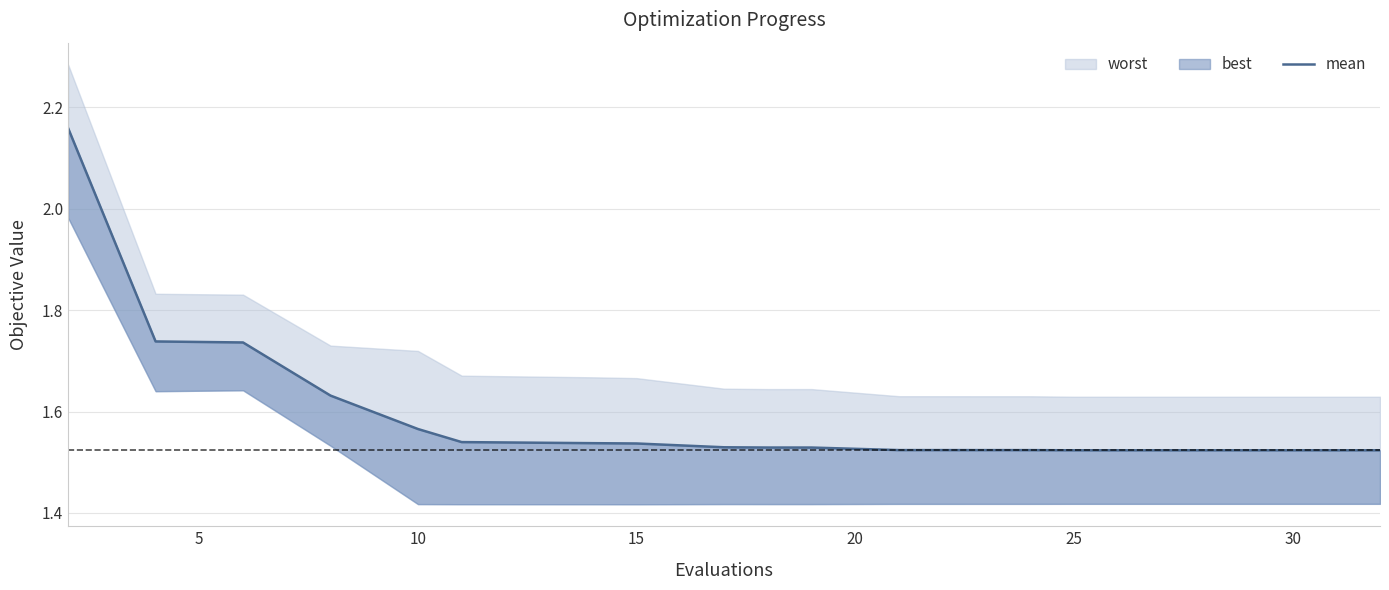

How many lines are shown in the chart?

1